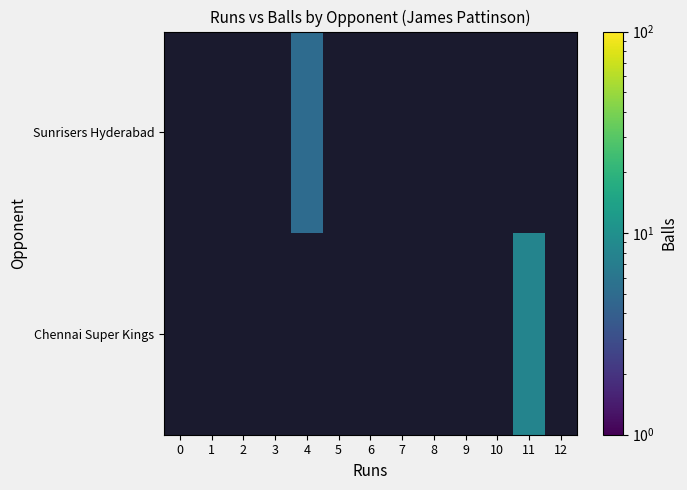

How many values in Sunrisers Hyderabad are above zero?

1